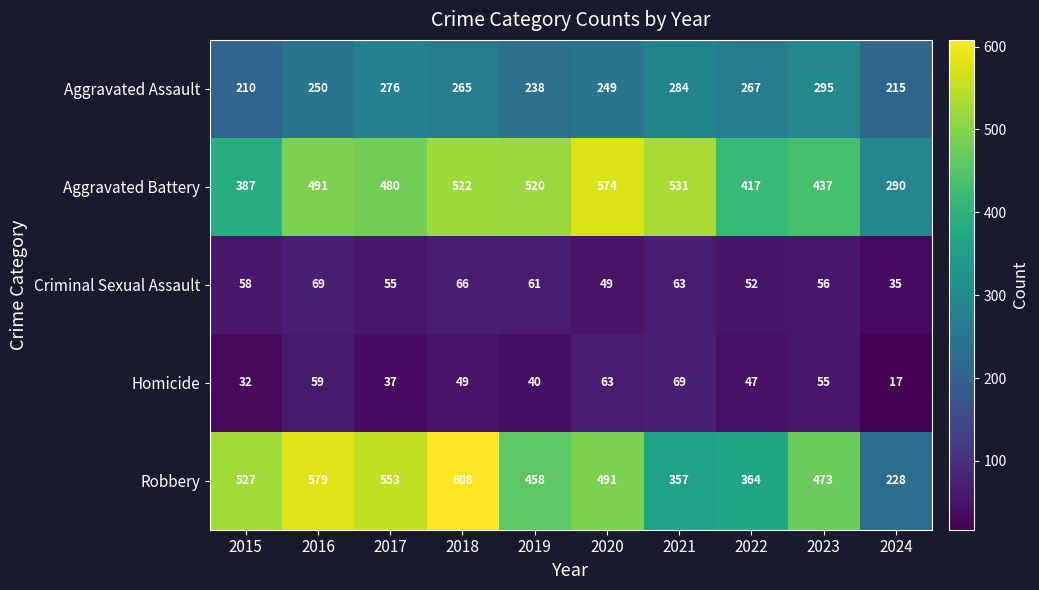

What is the difference between the maximum and minimum values in the Aggravated Assault series?

85